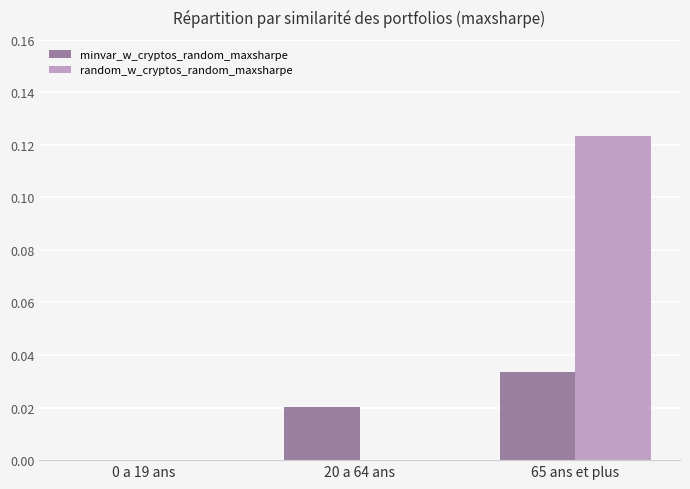

True or false: minvar_w_cryptos_random_maxsharpe has a value of 0.1 at 65 ans et plus.

False